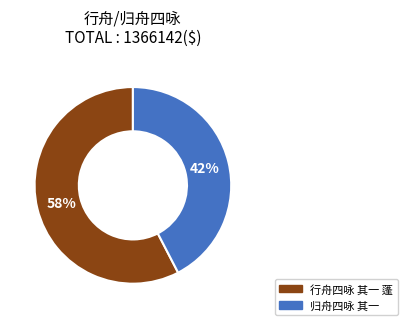

How many slices are in this pie chart?

2